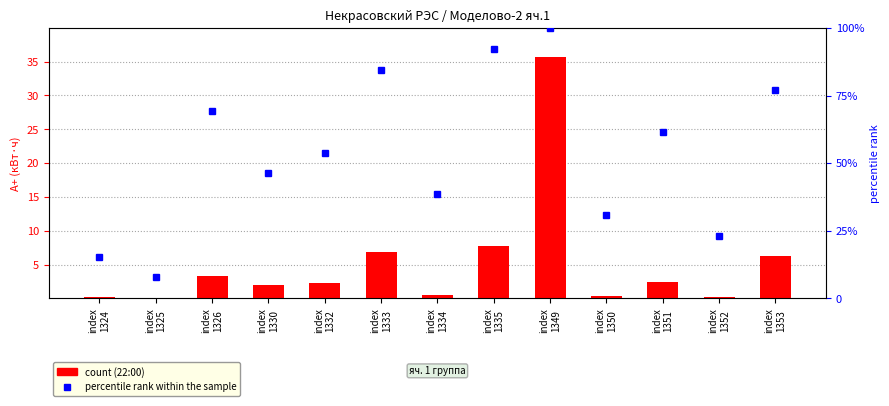

Reading left to right, list all the values displayed in this chart.

22:00 count: index
1324=0.2	index
1325=0.0	index
1326=3.3	index
1330=2.0	index
1332=2.3	index
1333=6.9	index
1334=0.6	index
1335=7.8	index
1349=35.7	index
1350=0.3	index
1351=2.5	index
1352=0.3	index
1353=6.3
percentile rank within the sample: index
1324=15.4	index
1325=7.7	index
1326=69.2	index
1330=46.2	index
1332=53.8	index
1333=84.6	index
1334=38.5	index
1335=92.3	index
1349=100.0	index
1350=30.8	index
1351=61.5	index
1352=23.1	index
1353=76.9